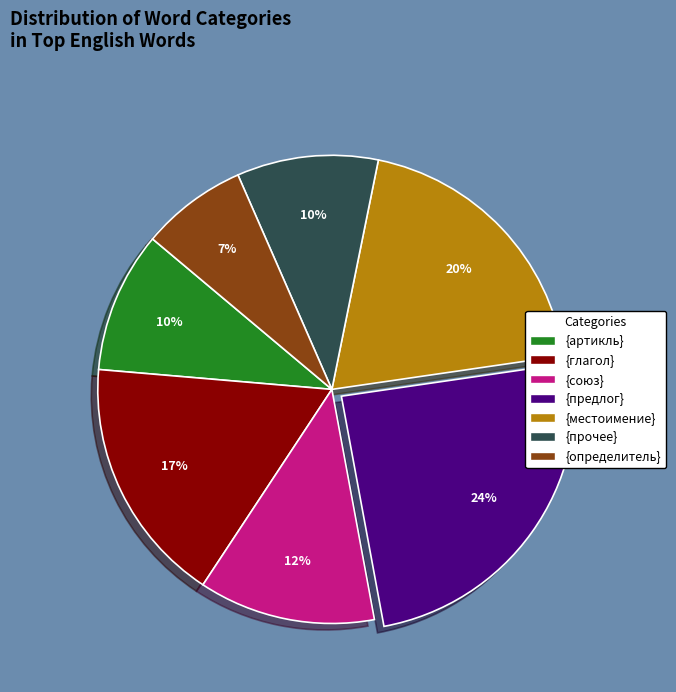

To the nearest percent, what percentage of the pie is {союз}?

12%